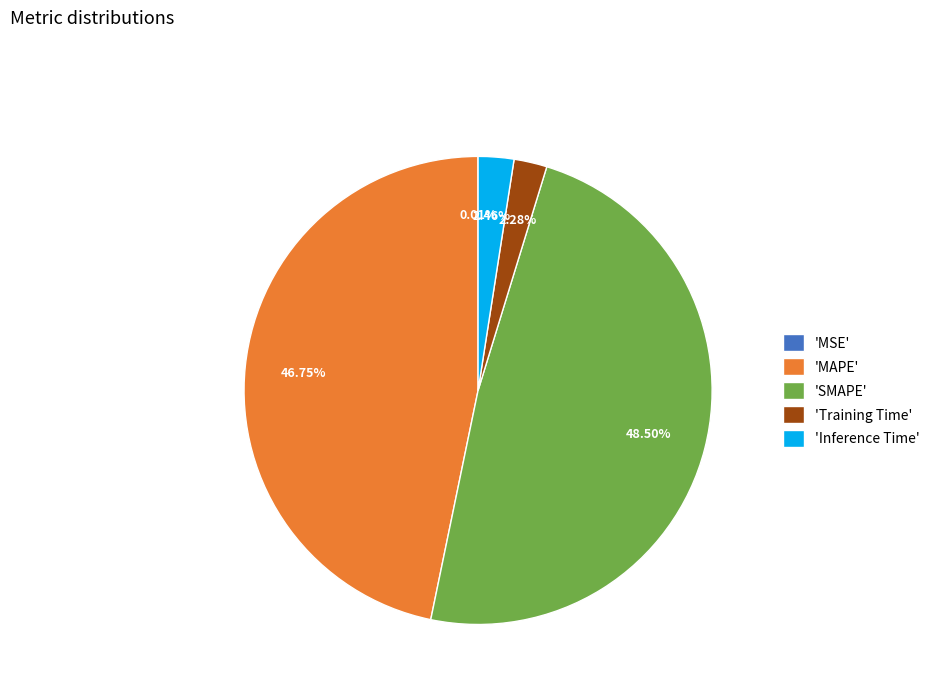

Which has a higher value, 'SMAPE' or 'Inference Time'?

'SMAPE'